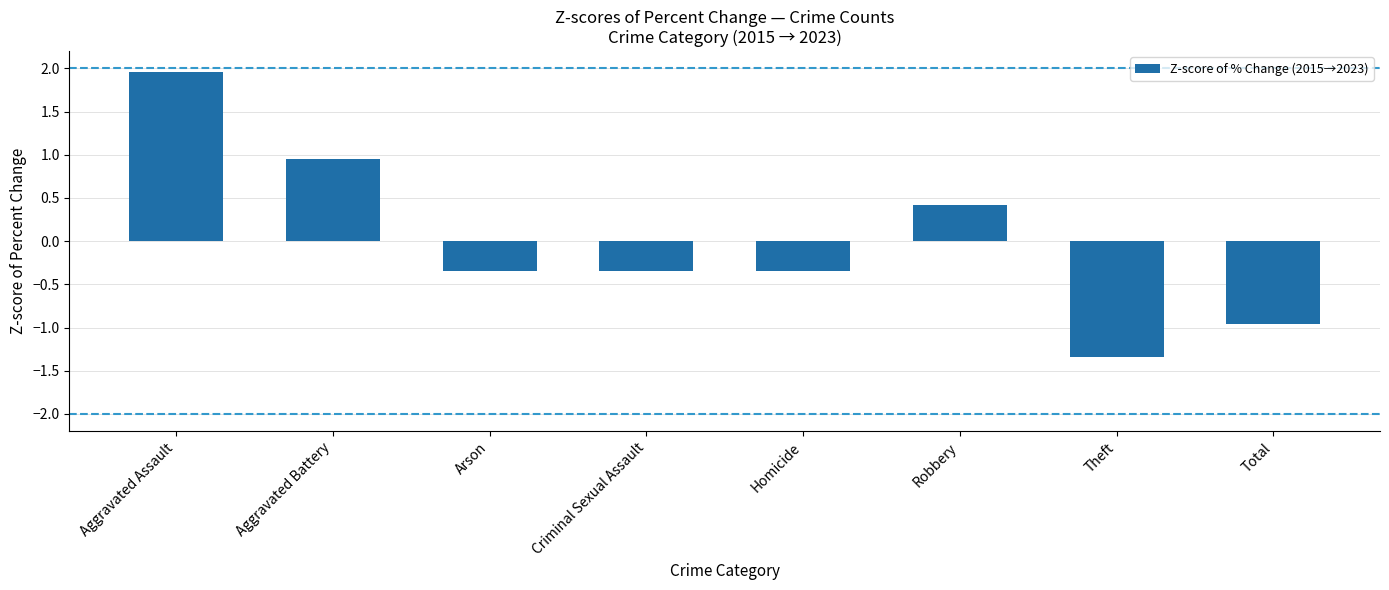

How many negative values are there?

5